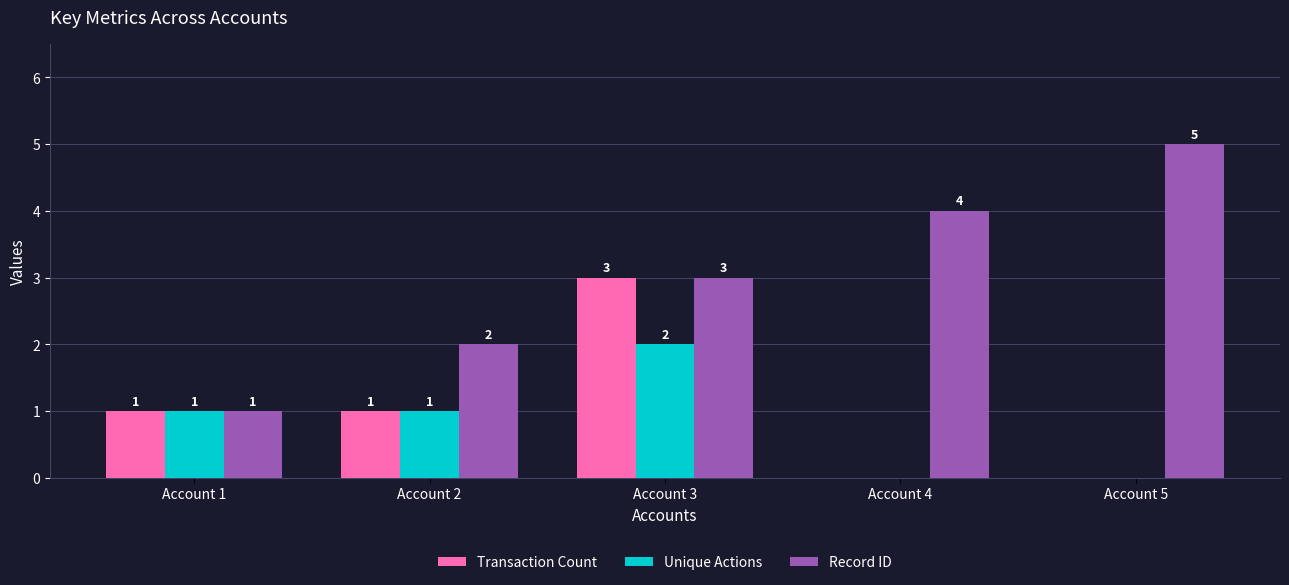

The value of Unique Actions at Account 3 is 3. True or false?

False